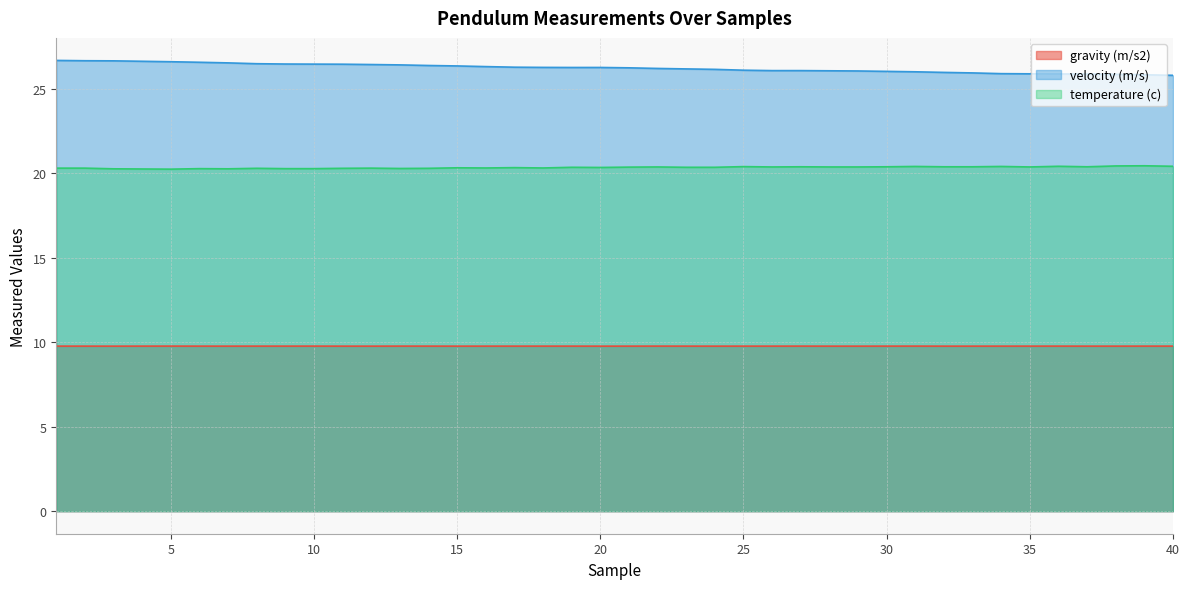

Between 10 and 13, which is larger?

10